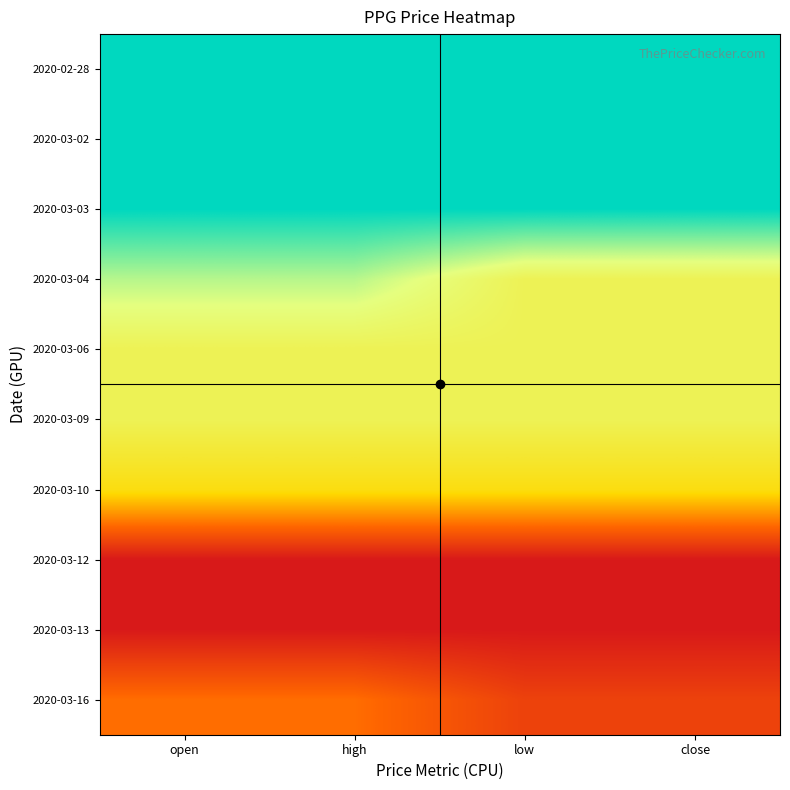

At how many categories does at least one series exceed 0?

4